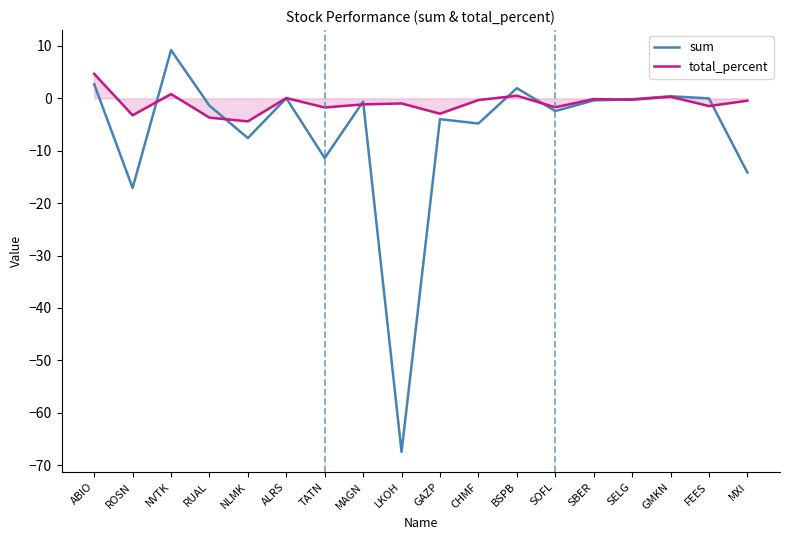

Rank the series by their average value, from highest to lowest.

total_percent, sum